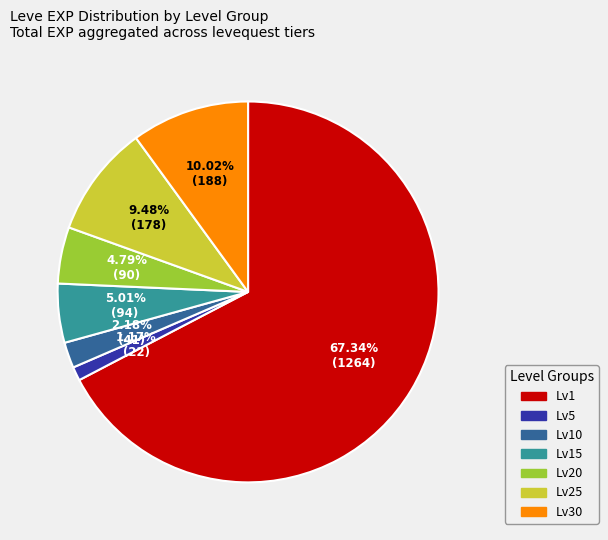

Is there any slice that represents more than half of the pie?

Yes